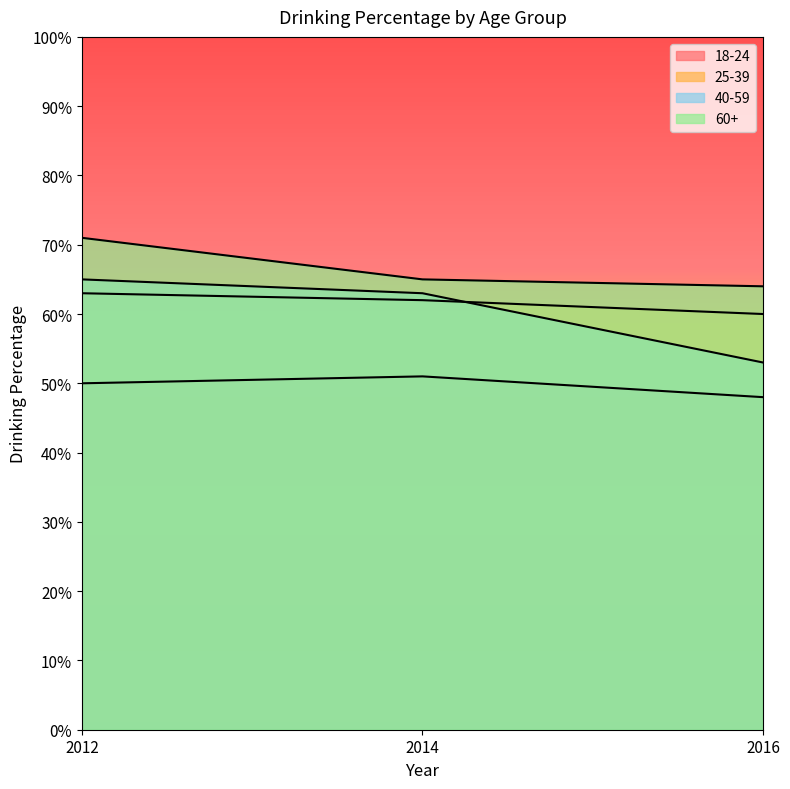

Which label corresponds to the smallest value in the chart?

2016